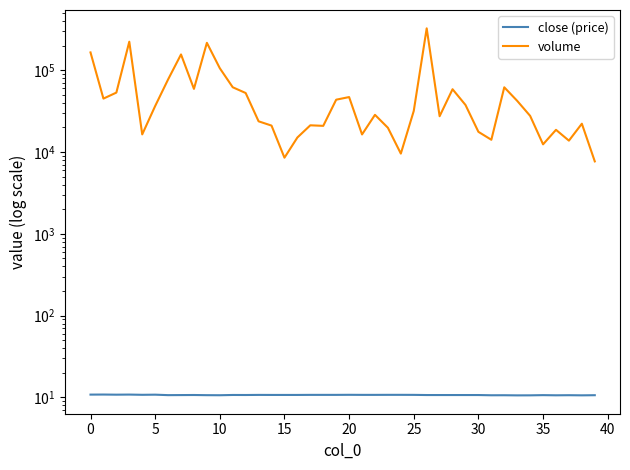

Reading left to right, list all the values displayed in this chart.

close (price): 10.8	10.8	10.8	10.8	10.8	10.8	10.7	10.7	10.7	10.7	10.6	10.7	10.7	10.7	10.7	10.7	10.7	10.8	10.8	10.8	10.8	10.8	10.8	10.8	10.8	10.8	10.7	10.7	10.7	10.7	10.7	10.6	10.6	10.6	10.6	10.7	10.6	10.7	10.6	10.7
volume: 165440.6	45081.3	53378.4	223786.6	16456.7	36548.9	77292.0	156330.2	59293.1	216778.4	106060.8	62045.8	52772.7	23782.1	21083.2	8541.1	15083.7	21259.5	20932.5	43725.9	47073.4	16433.3	28552.0	19831.9	9584.8	31860.9	325859.9	27447.5	58698.7	37709.1	17689.1	14147.9	61969.7	42299.8	27729.6	12441.2	18716.6	13803.7	22239.1	7697.3